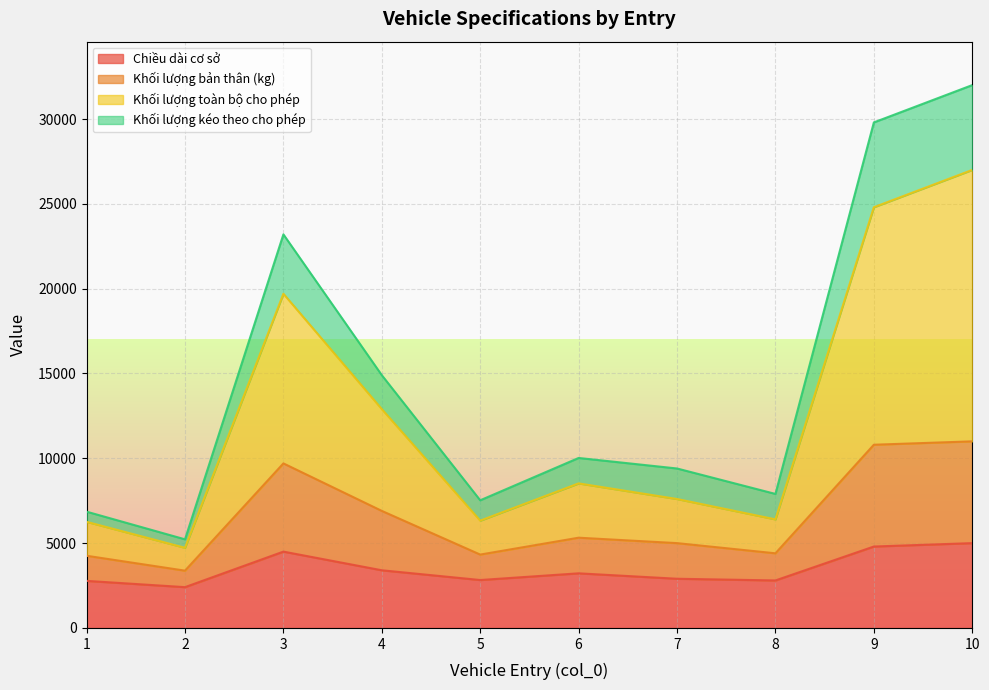

What is the value of the Khối lượng kéo theo cho phép point at the 4th from the left?

14900